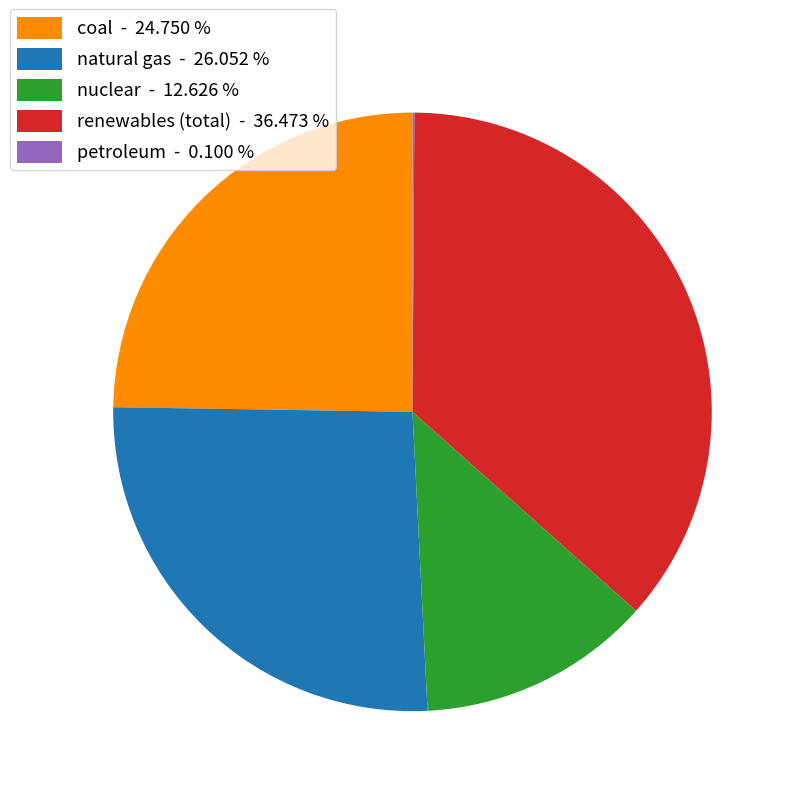

Do natural gas - 26.052 % and renewables (total) - 36.473 % together represent more than half of the pie?

Yes